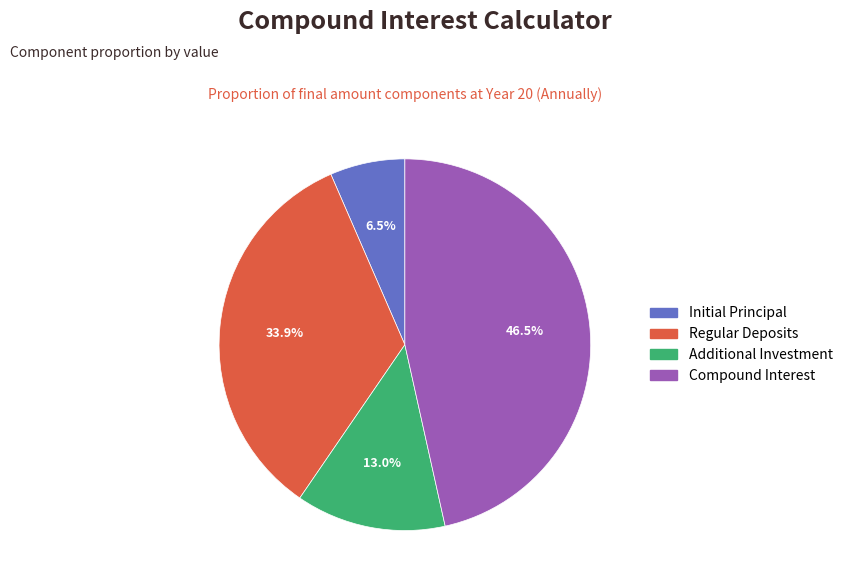

Does any single category account for the majority?

No